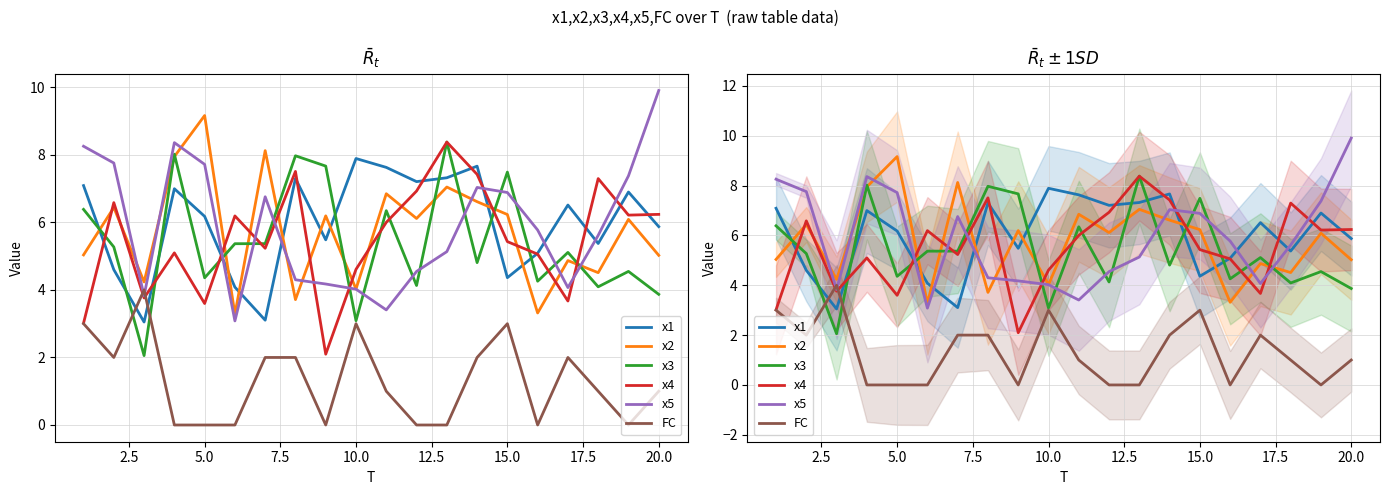

How many data points in FC are less than 1?

8